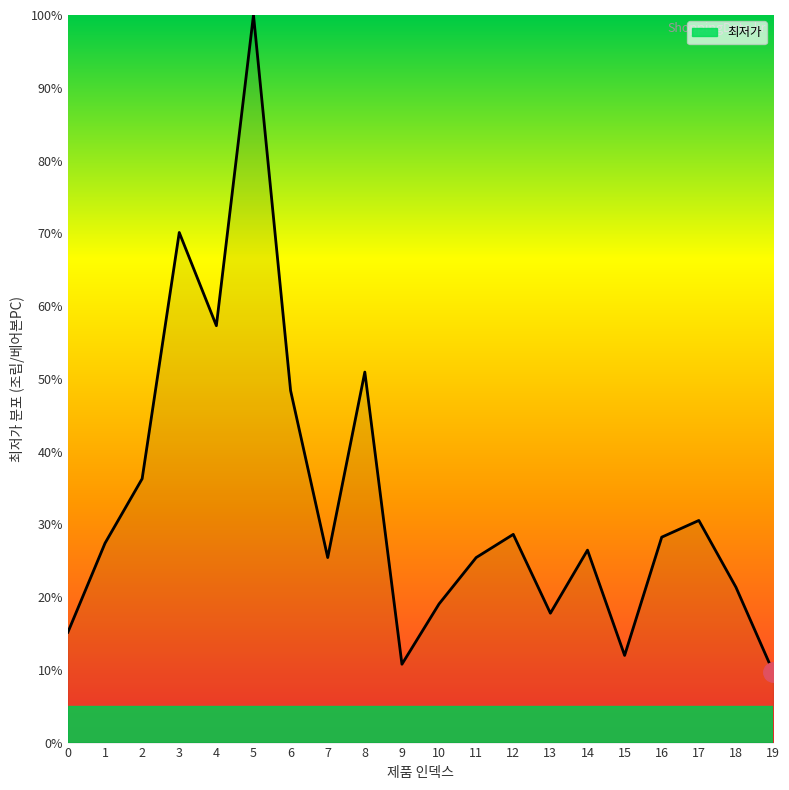

What is the approximate value at 7?

25.4